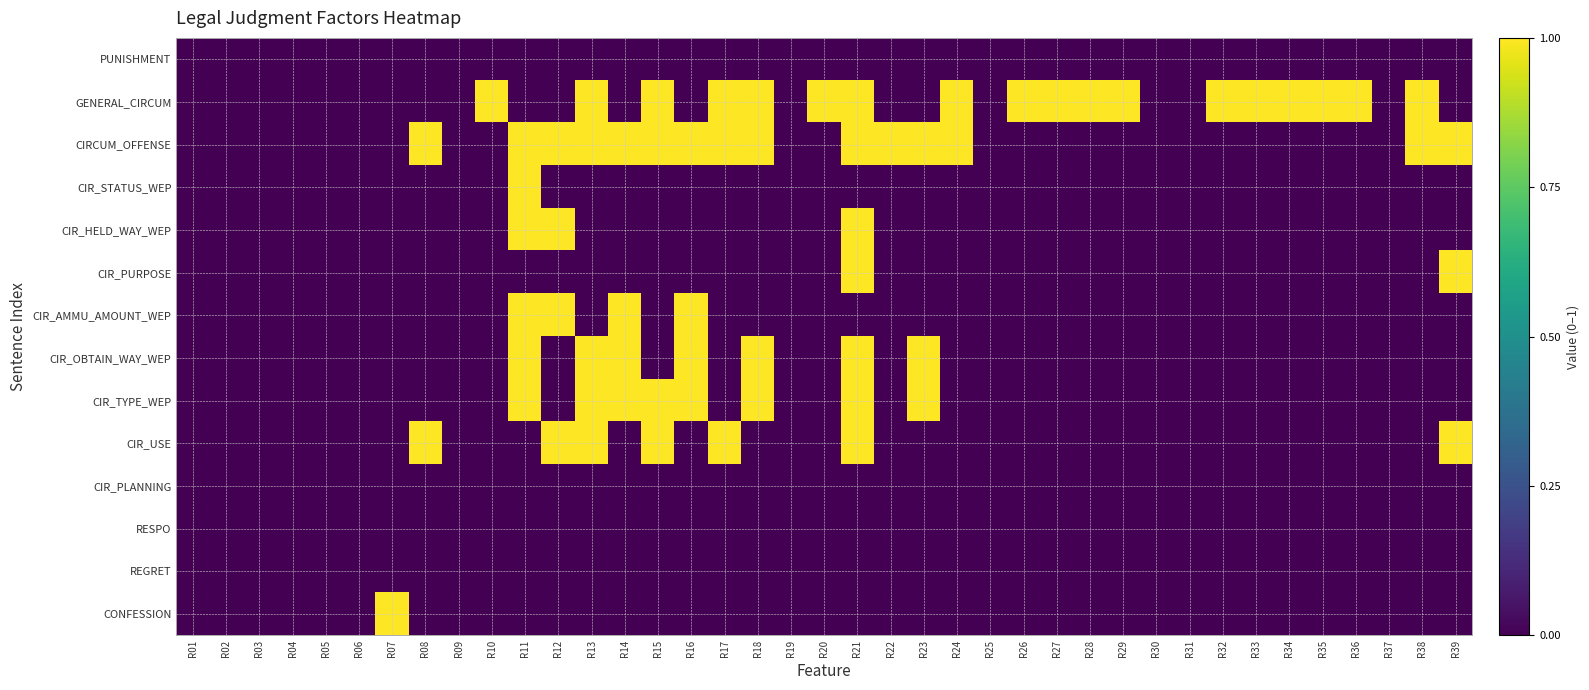

At how many categories does at least one series exceed 0?

27